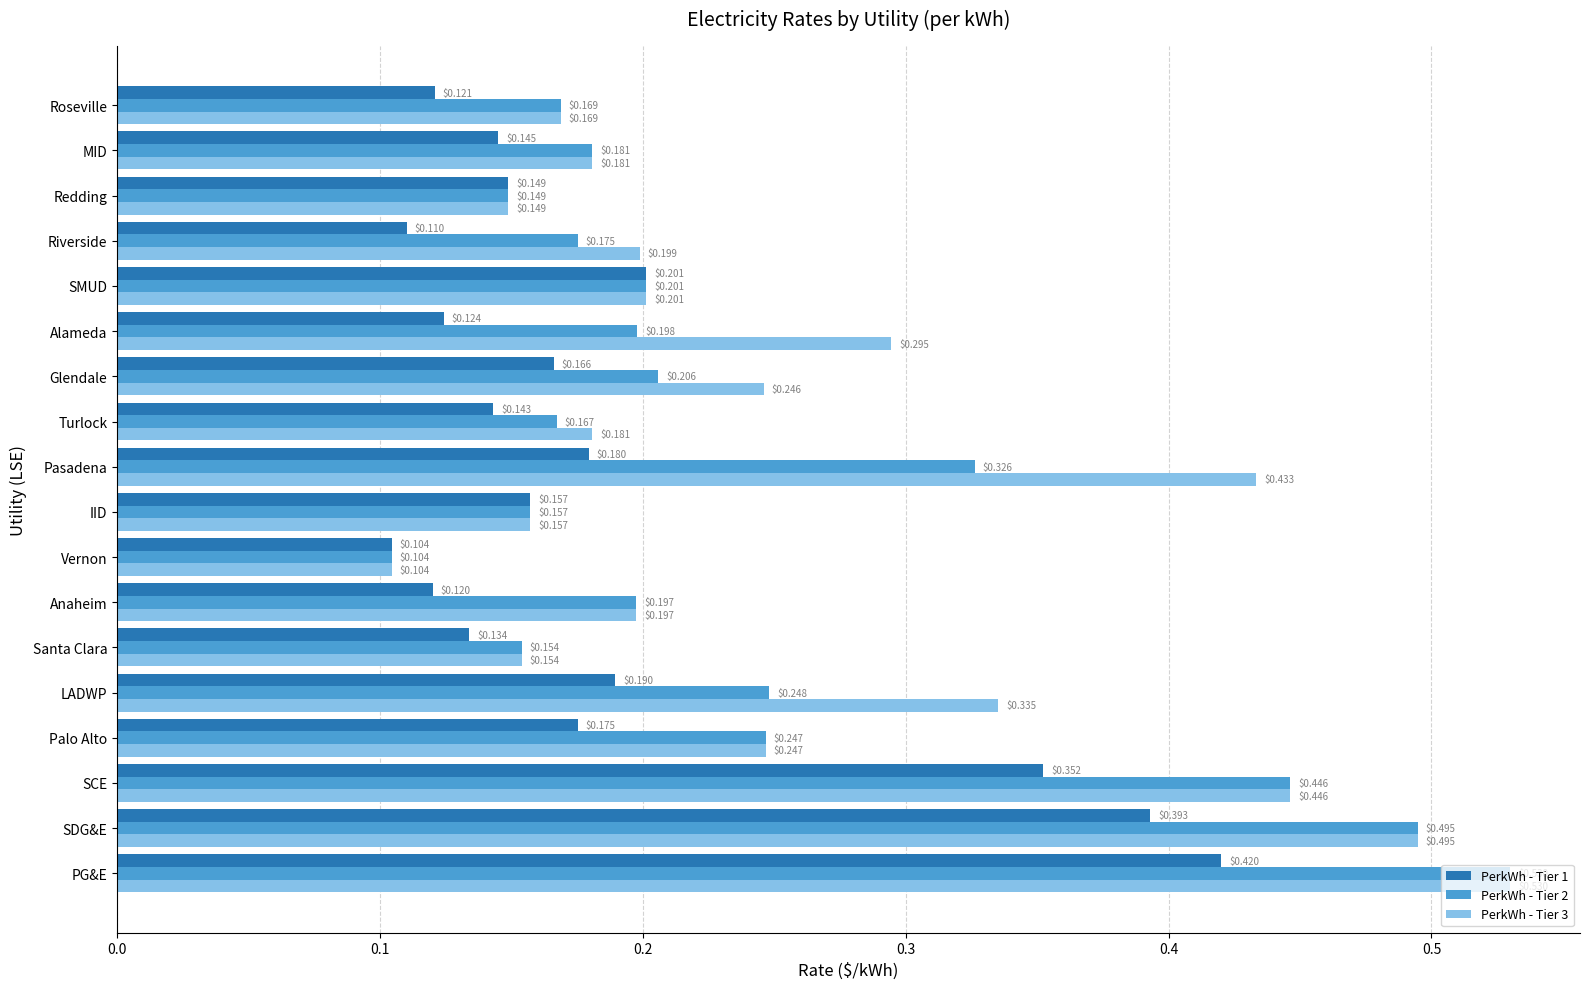

List the series in order of their overall mean, highest first.

PerkWh - Tier 3, PerkWh - Tier 2, PerkWh - Tier 1